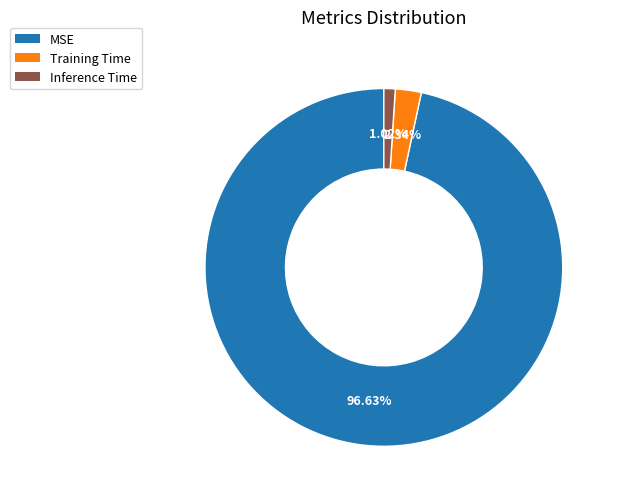

Which has a higher value, Inference Time or Training Time?

Training Time